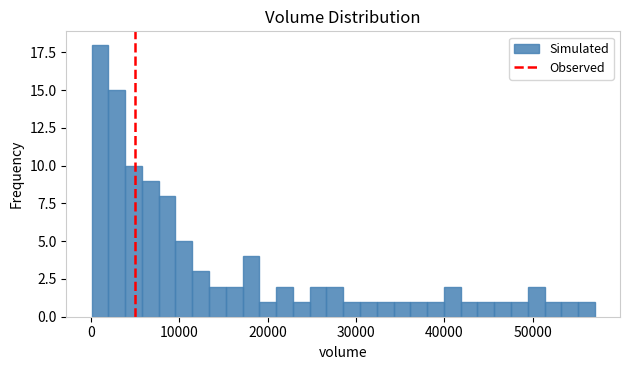

Around what value on the x-axis is the tallest bar? Give the approximate position of its centre, as read against the axis.

1000